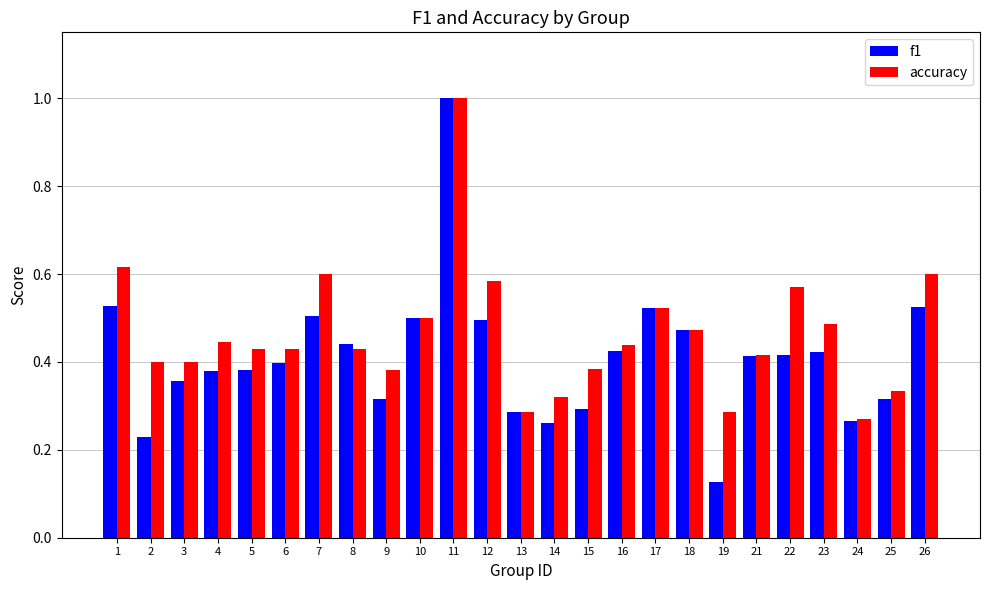

Are the bars grouped side by side (vs. stacked)?

Yes